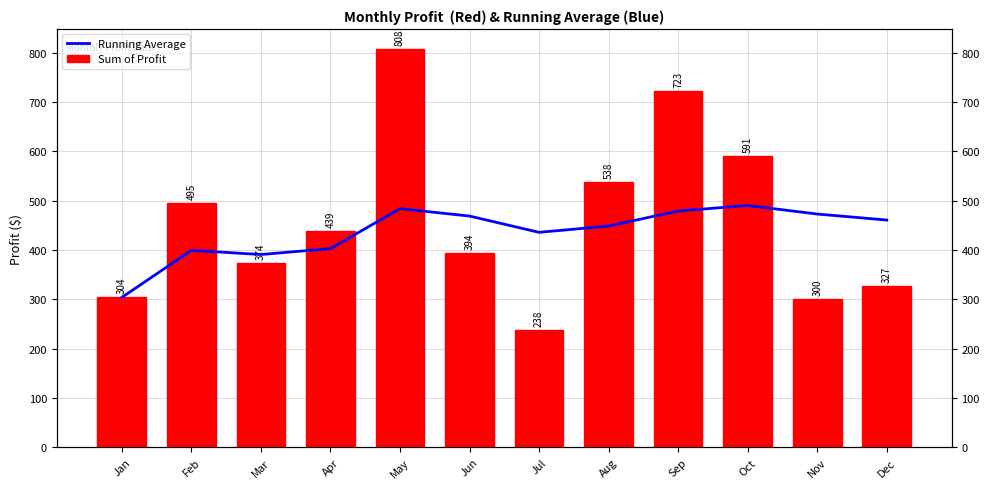

What is the lowest value of the Sum of Profit series?

238.0